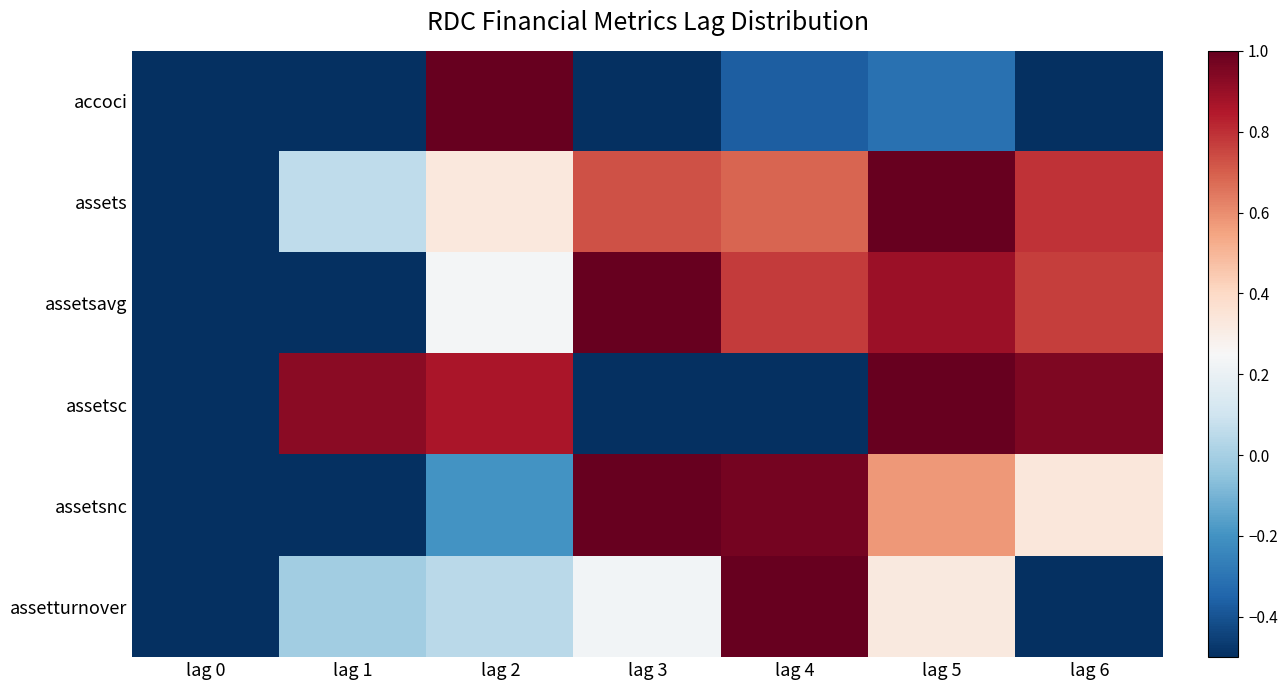

Reading left to right, what are all the values shown in this chart?

accoci: lag 0=-1.0	lag 1=-0.9	lag 2=1.0	lag 3=-0.9	lag 4=-0.4	lag 5=-0.3	lag 6=-0.8
assets: lag 0=-1.0	lag 1=0.1	lag 2=0.3	lag 3=0.7	lag 4=0.7	lag 5=1.0	lag 6=0.8
assetsavg: lag 0=-1.0	lag 1=-0.5	lag 2=0.2	lag 3=1.0	lag 4=0.8	lag 5=0.9	lag 6=0.8
assetsc: lag 0=-1.0	lag 1=0.9	lag 2=0.9	lag 3=-0.7	lag 4=-0.7	lag 5=1.0	lag 6=0.9
assetsnc: lag 0=-1.0	lag 1=-0.6	lag 2=-0.2	lag 3=1.0	lag 4=1.0	lag 5=0.6	lag 6=0.3
assetturnover: lag 0=-1.0	lag 1=-0.0	lag 2=0.0	lag 3=0.2	lag 4=1.0	lag 5=0.3	lag 6=-0.8